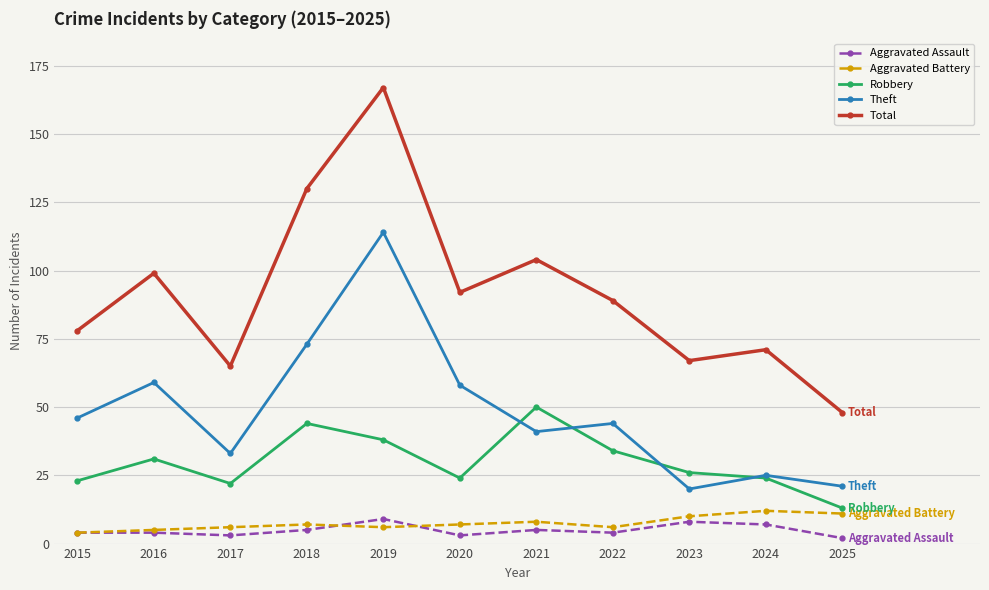

Reading left to right, transcribe all the data shown in this chart.

Aggravated Assault: 4	4	3	5	9	3	5	4	8	7	2
Aggravated Battery: 4	5	6	7	6	7	8	6	10	12	11
Robbery: 23	31	22	44	38	24	50	34	26	24	13
Theft: 46	59	33	73	114	58	41	44	20	25	21
Total: 78	99	65	130	167	92	104	89	67	71	48